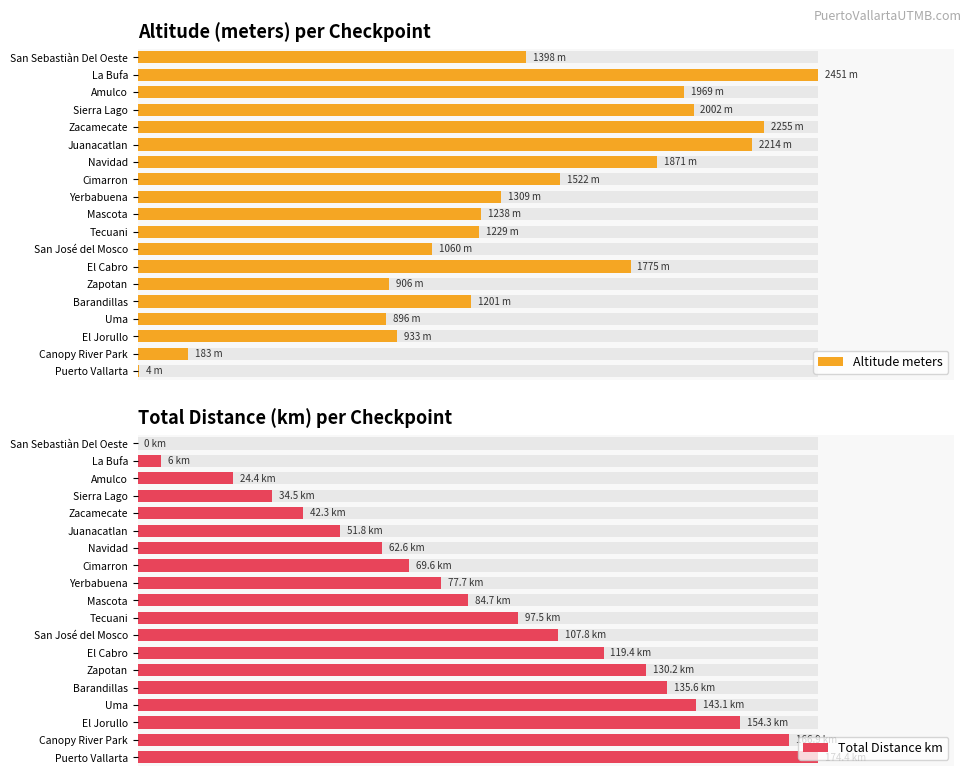

List the series in order of their overall mean, lowest first.

Total Distance km, Altitude meters